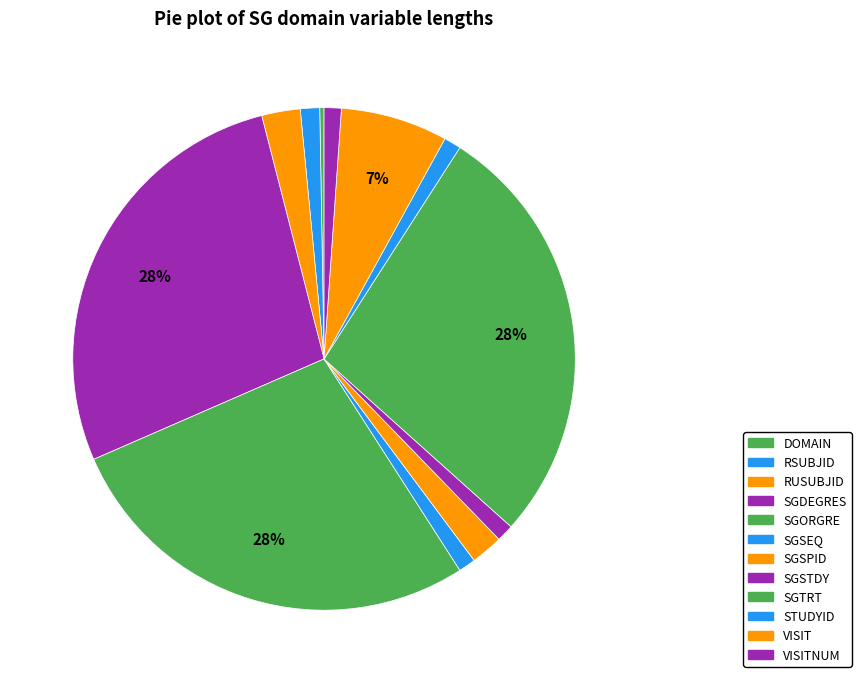

How many slices are in this pie chart?

12